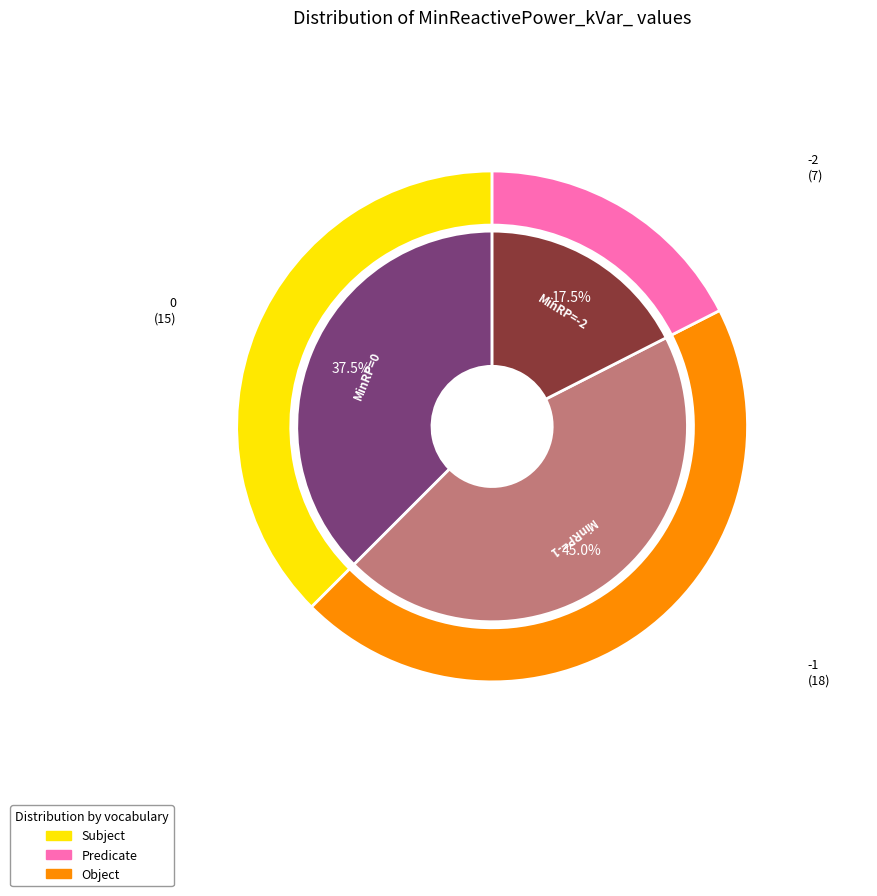

How much of the chart is everything except -1?

55.0%